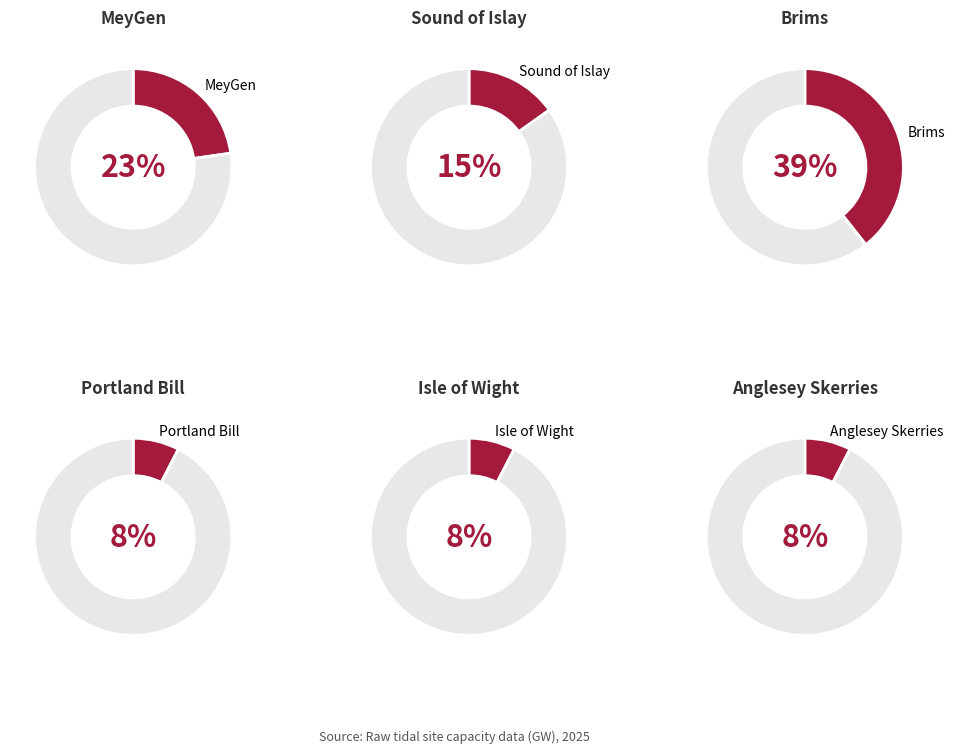

Does MeyGen represent more than half of the total?

No